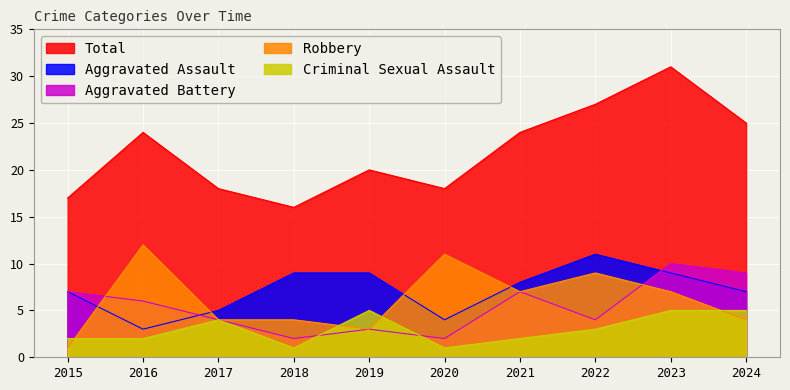

Which series ends up on top after the final intersection of Robbery and Criminal Sexual Assault?

Criminal Sexual Assault